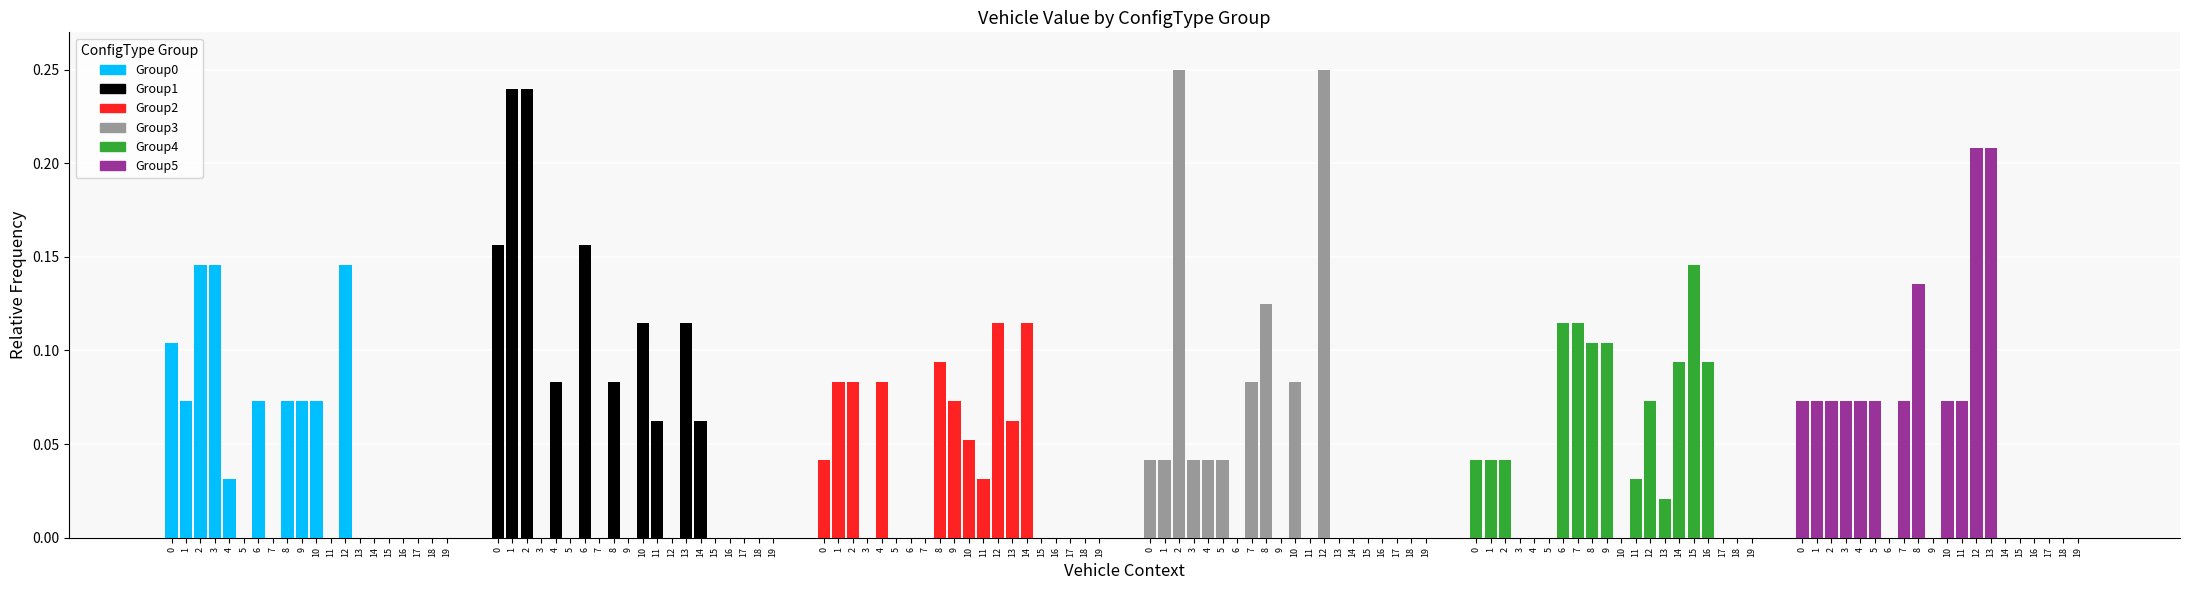

What is the average value of the Group3 series?

0.1